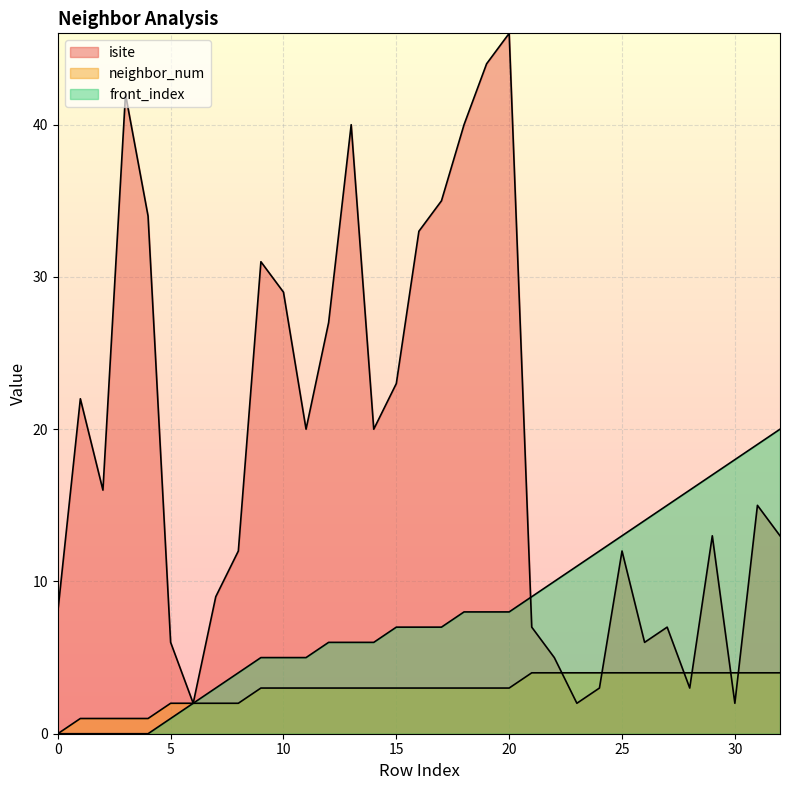

At which label does isite reach its peak?

20